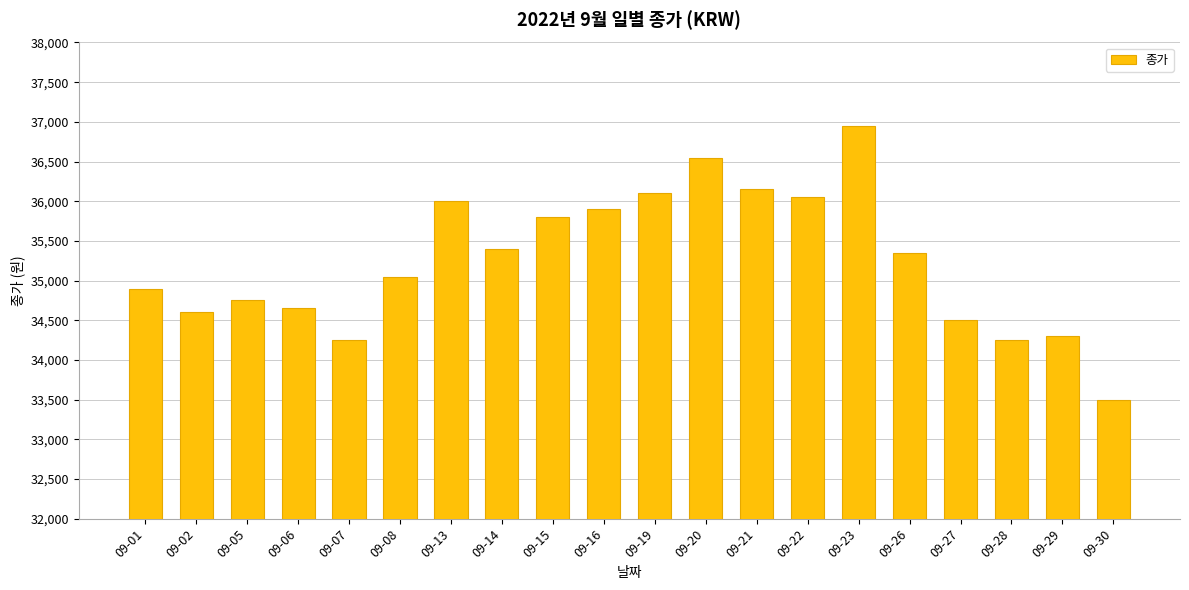

What is the sum of the values at 09-01 and 09-29?

69200